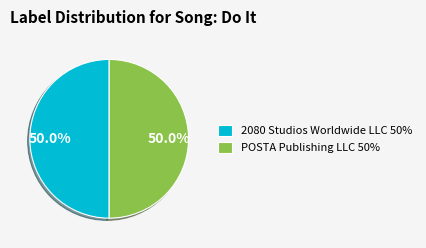

What percentage is the 2080 Studios Worldwide LLC slice, to the nearest percent?

50%